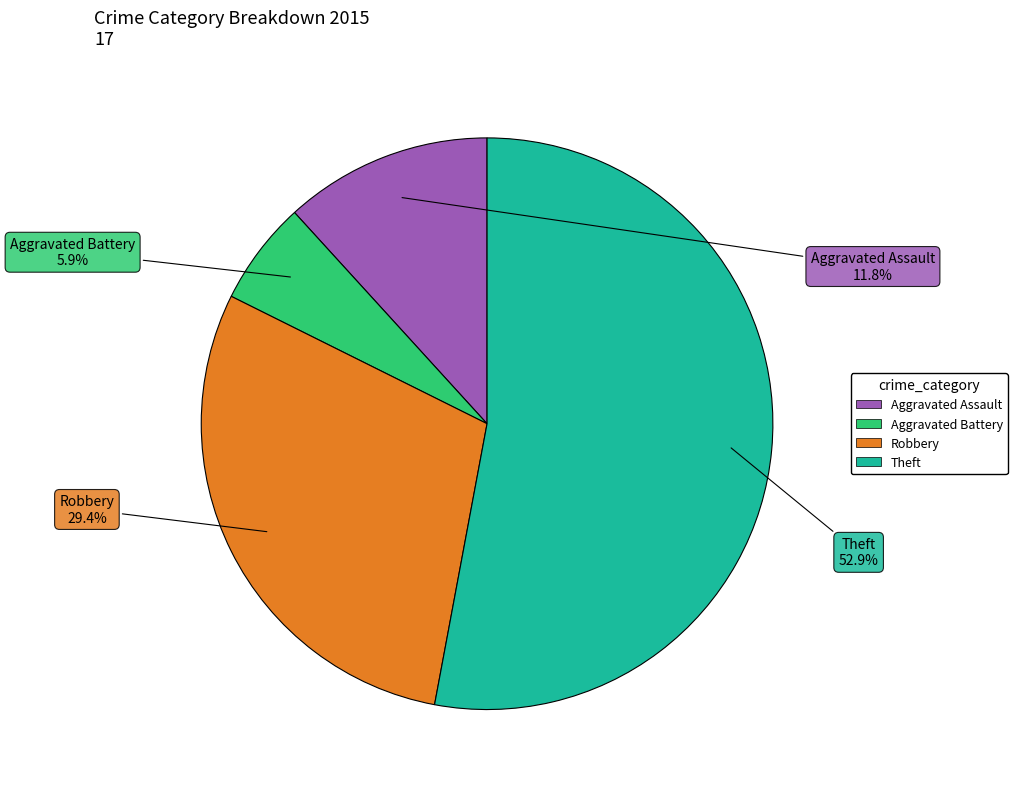

To the nearest percent, what percentage of the pie is Aggravated Battery?

6%